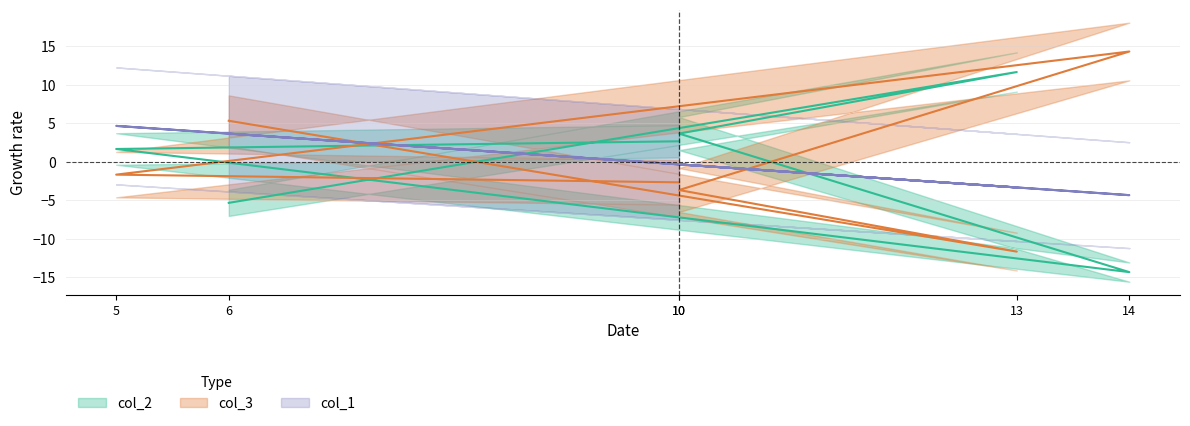

How many series are shown in this chart?

3